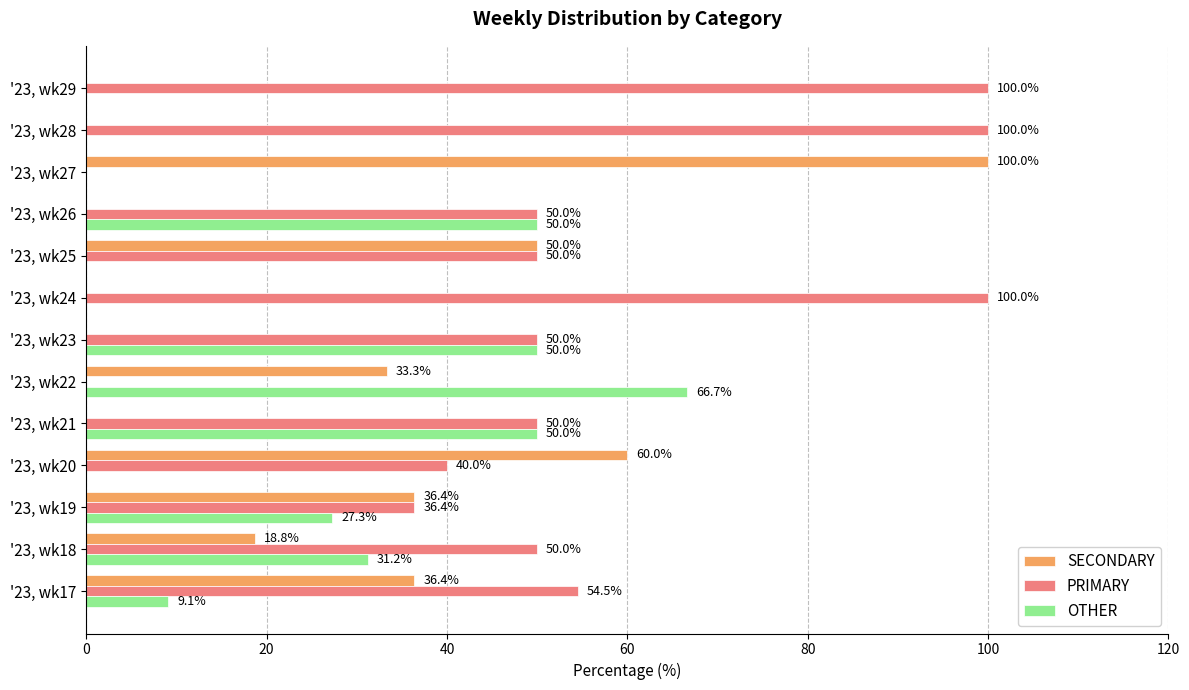

At which label does OTHER reach its peak?

'23, wk22